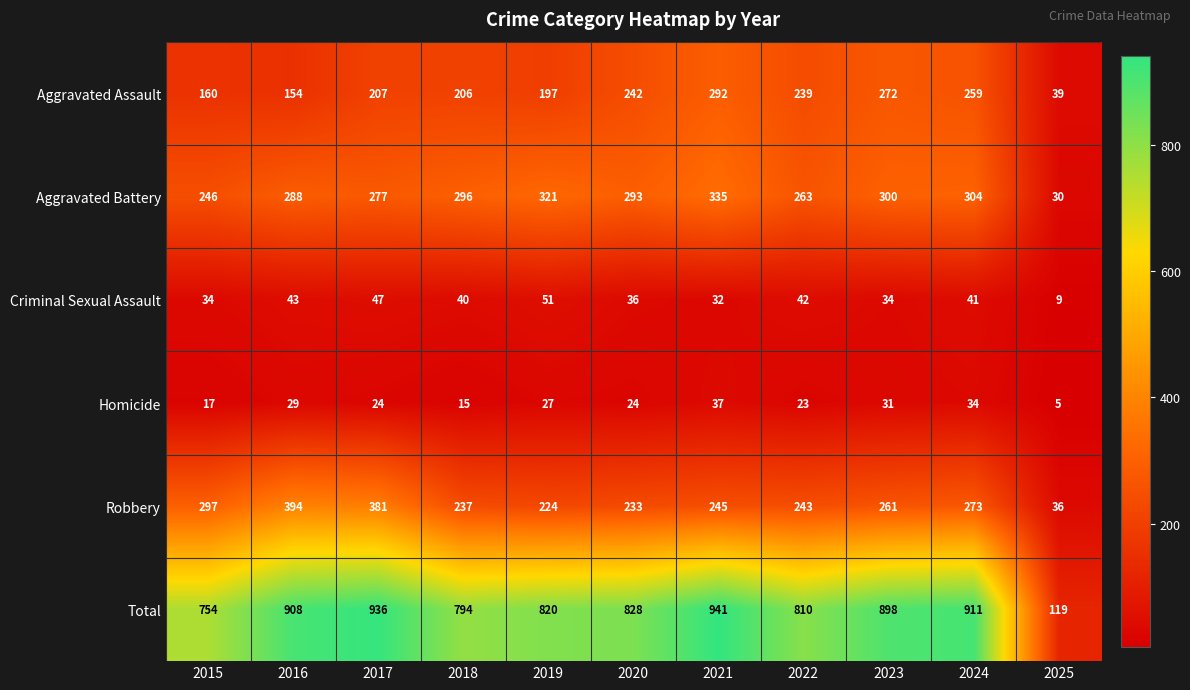

Which series has the largest range (max minus min)?

Total